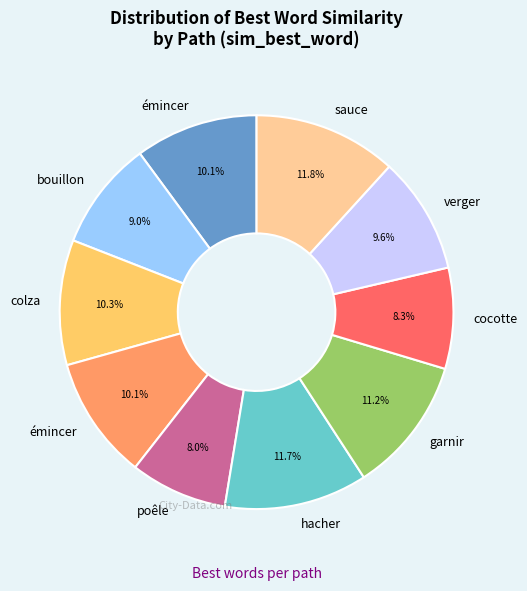

Is there any slice that represents more than half of the pie?

No